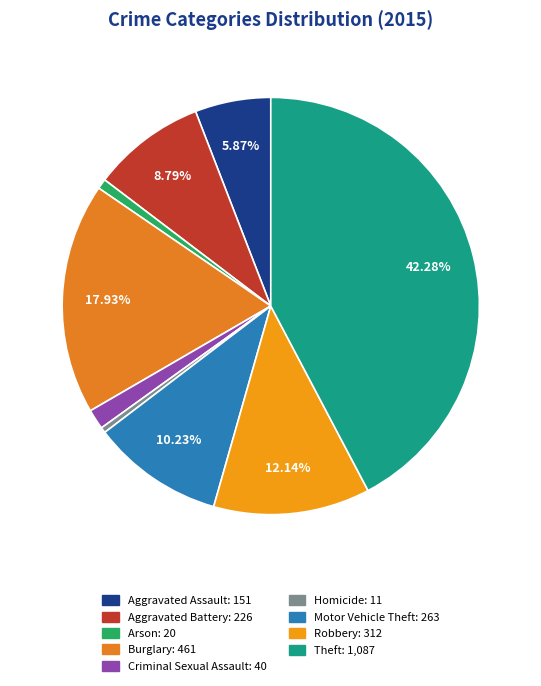

Is there any slice that represents more than half of the pie?

No